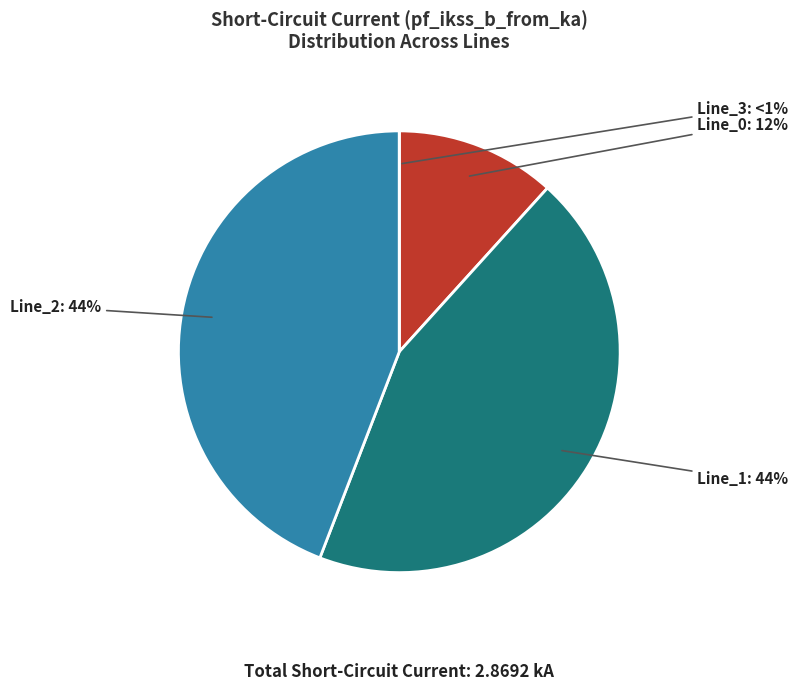

Combined, what portion of the pie is Line_2 and Line_0?

55.9%